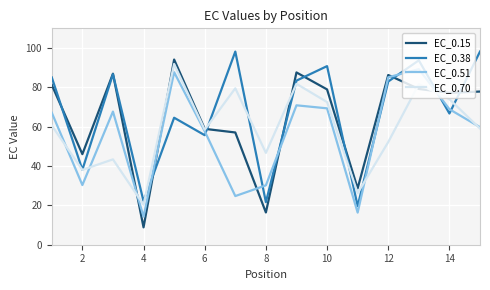

How many times do EC_0.51 and EC_0.38 cross each other?

8